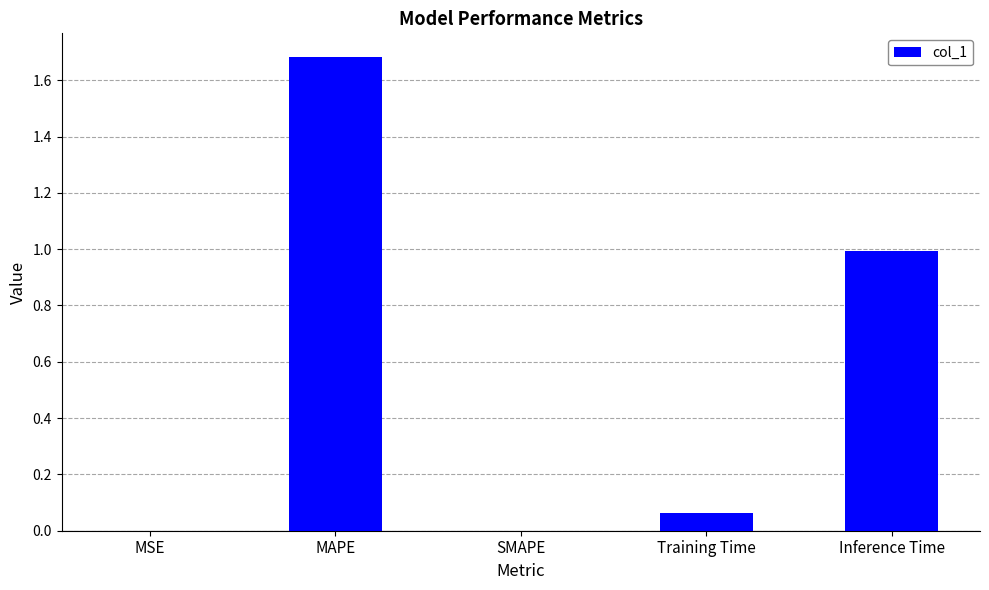

The value at MAPE is 0.9. True or false?

False